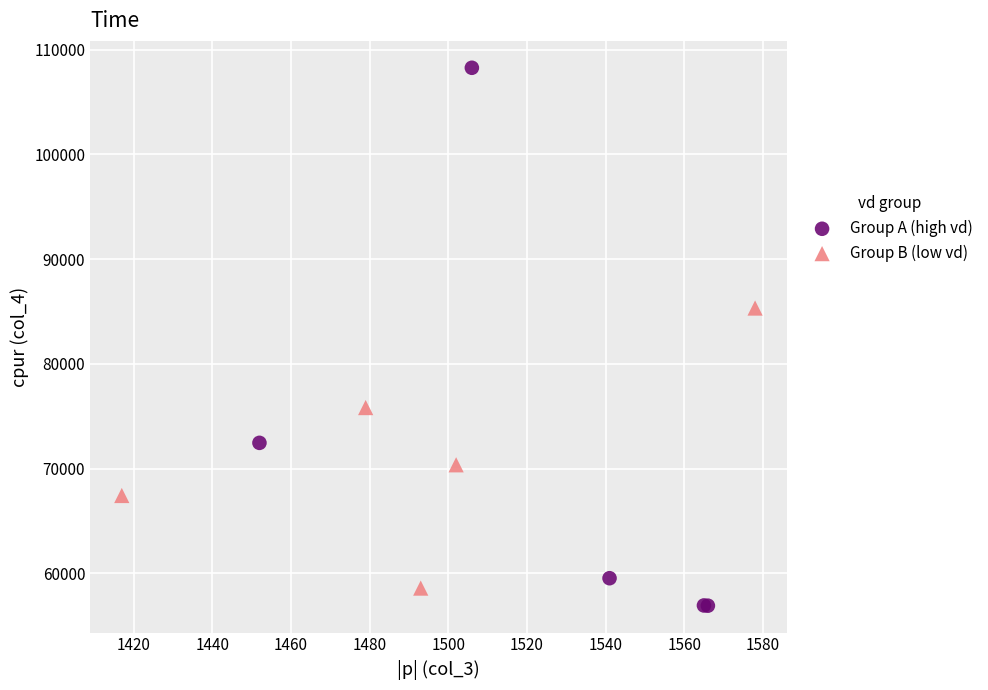

Which series has the largest Y range (max minus min)?

Group A (high vd)